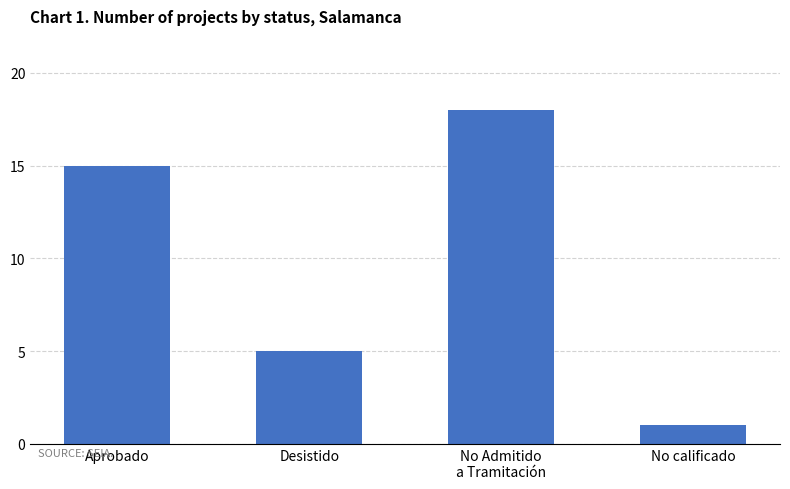

List the labels in order of value, largest first.

No Admitido
a Tramitación, Aprobado, Desistido, No calificado